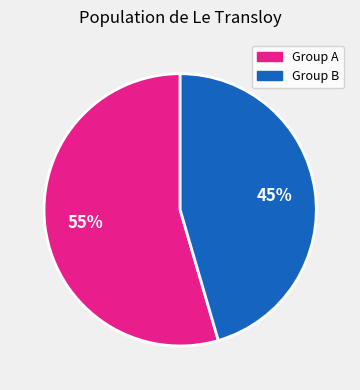

To the nearest percent, what is the average slice percentage?

50%